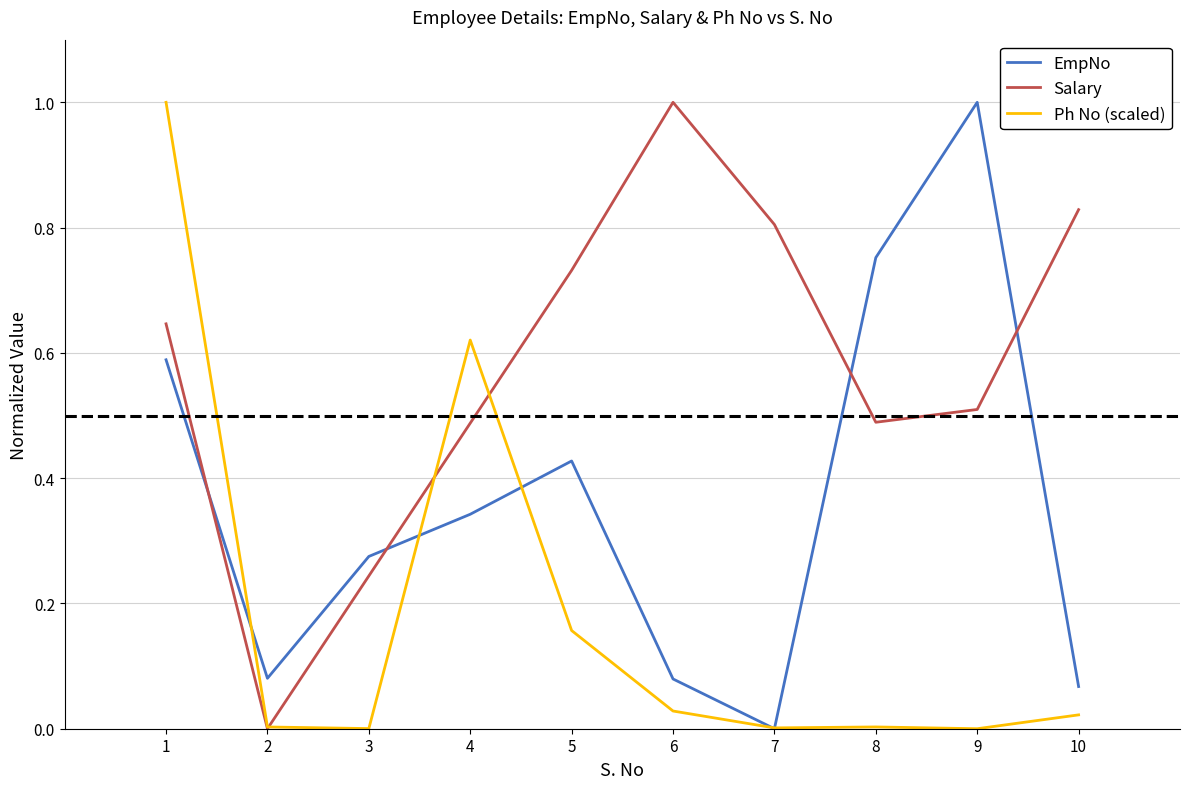

Which category has the lowest value in the EmpNo series?

7